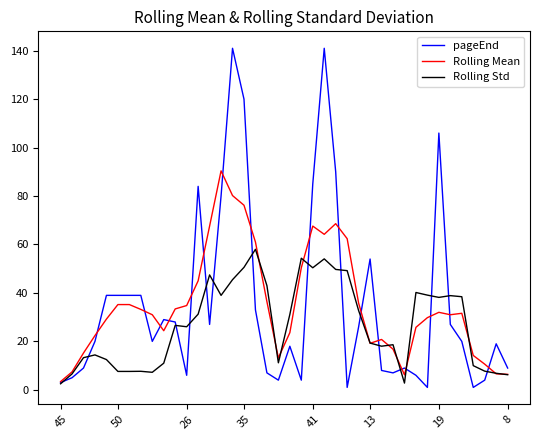

Which series has the widest spread of values?

pageEnd